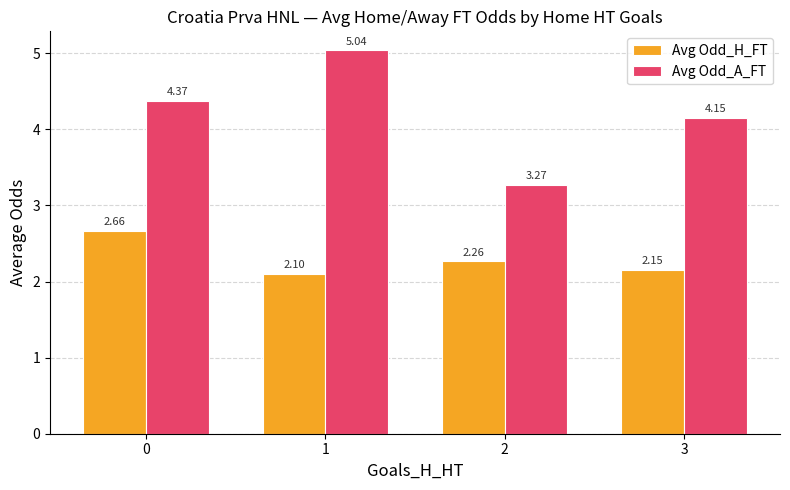

Rank the series by their average value, from lowest to highest.

Avg Odd_H_FT, Avg Odd_A_FT